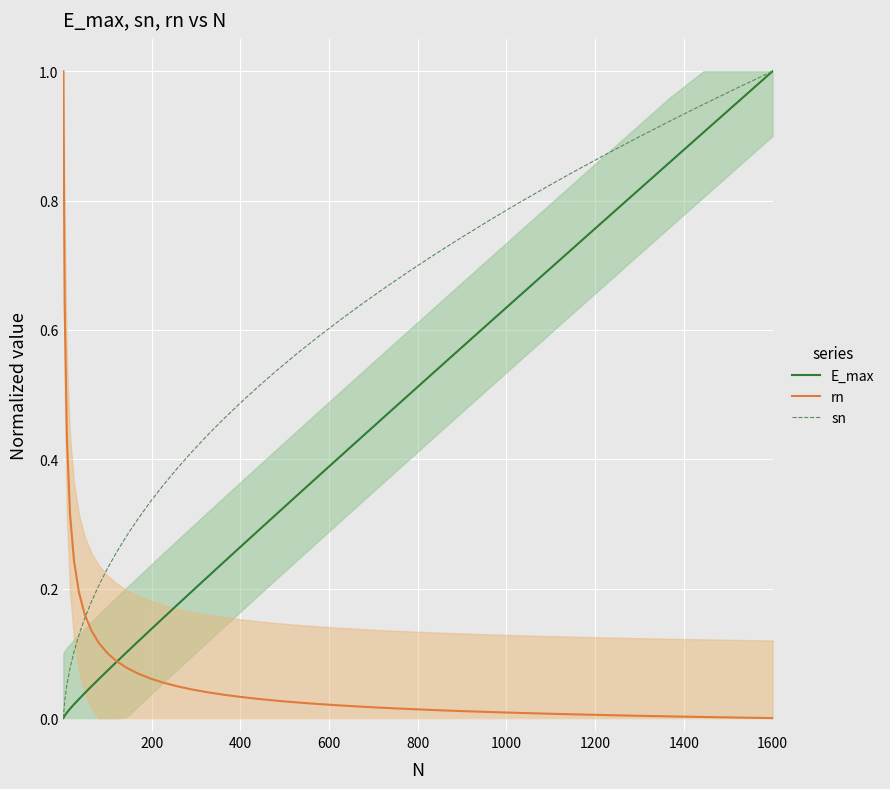

What is the sum of all E_max values?

14.2